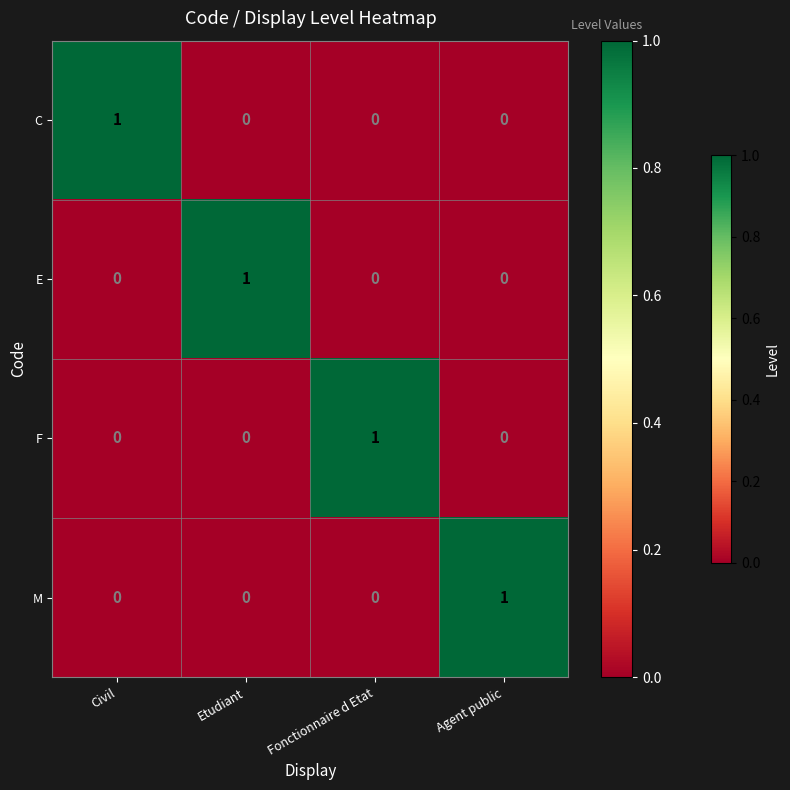

Reading right to left, list all the values displayed in this chart.

C: Agent public=0	Fonctionnaire d Etat=0	Etudiant=0	Civil=1
E: Agent public=0	Fonctionnaire d Etat=0	Etudiant=1	Civil=0
F: Agent public=0	Fonctionnaire d Etat=1	Etudiant=0	Civil=0
M: Agent public=1	Fonctionnaire d Etat=0	Etudiant=0	Civil=0